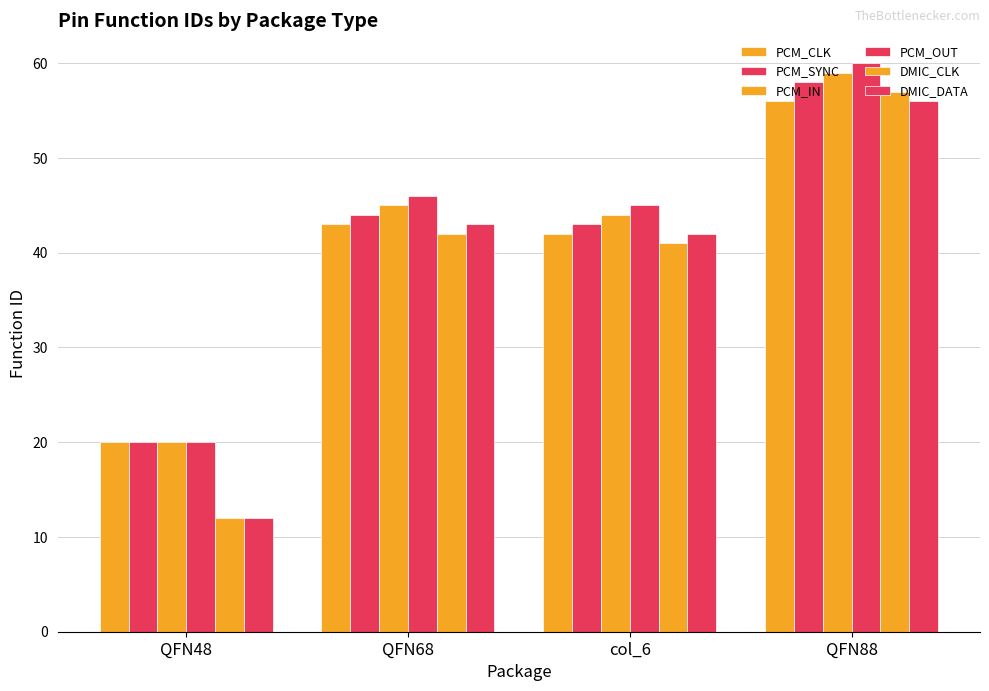

How many bars are there in total?

24